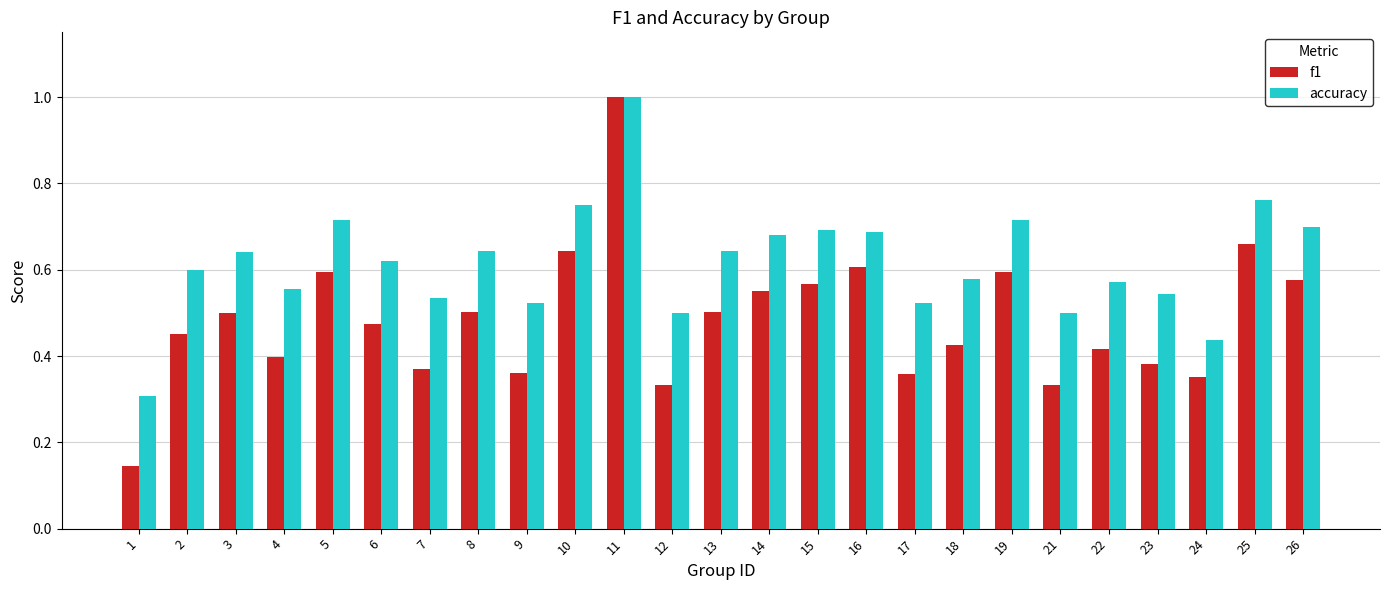

At which label does accuracy reach its peak?

11